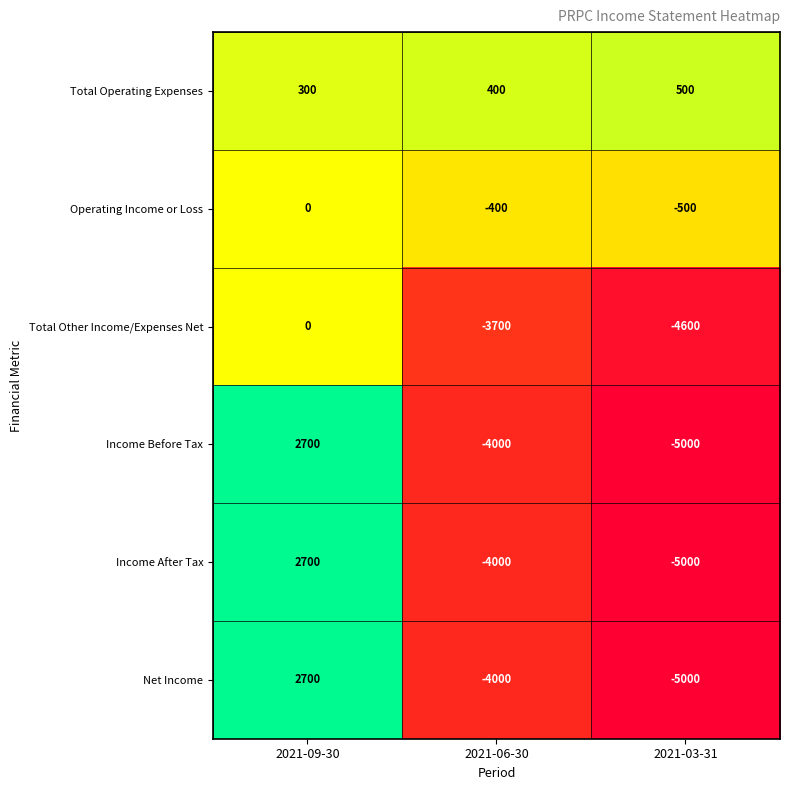

What is the maximum value shown in the chart?

2700